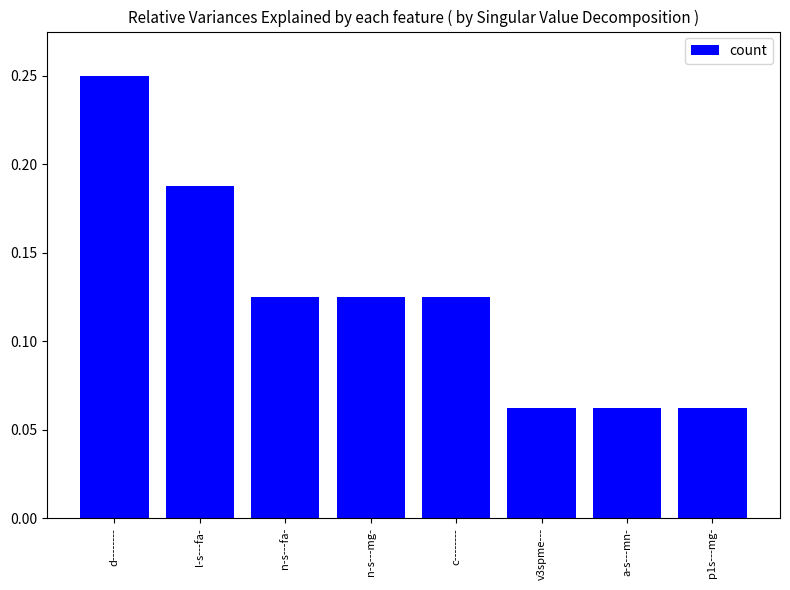

True or false: the data shows 0.0 at n-s---fa-.

False